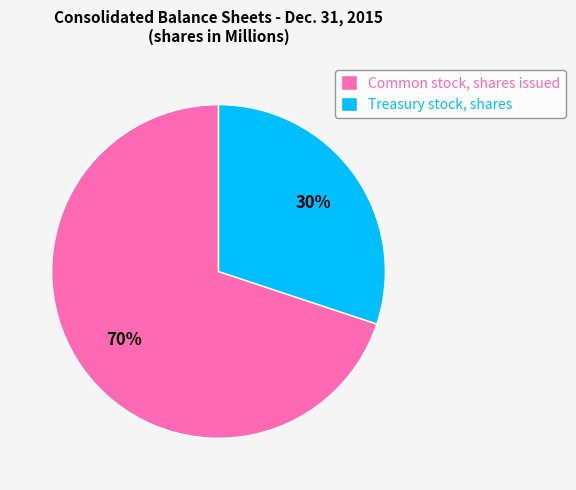

Count the number of slices in the pie.

2